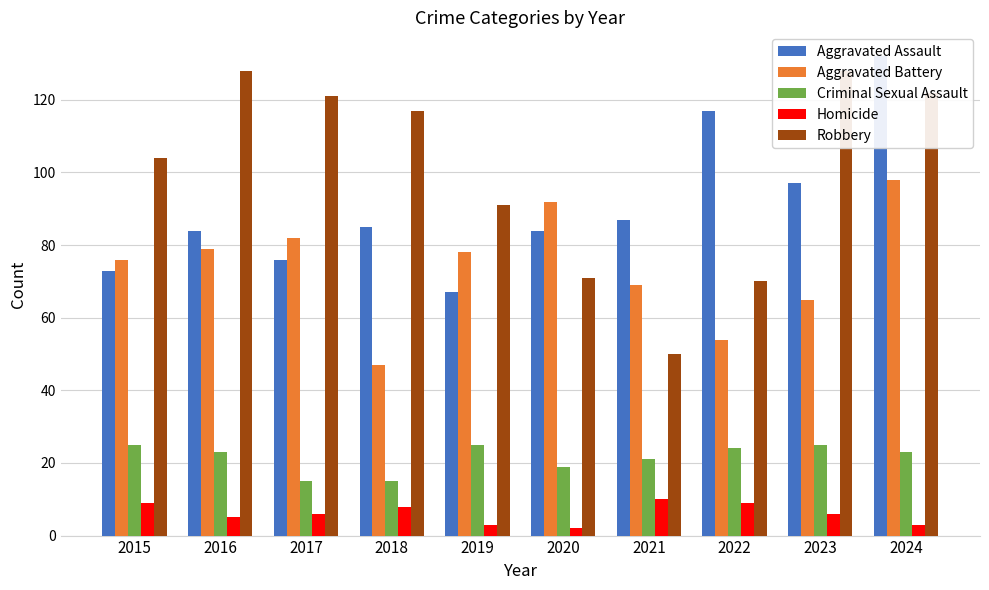

What are all the series names shown in the legend?

Aggravated Assault, Aggravated Battery, Criminal Sexual Assault, Homicide, Robbery